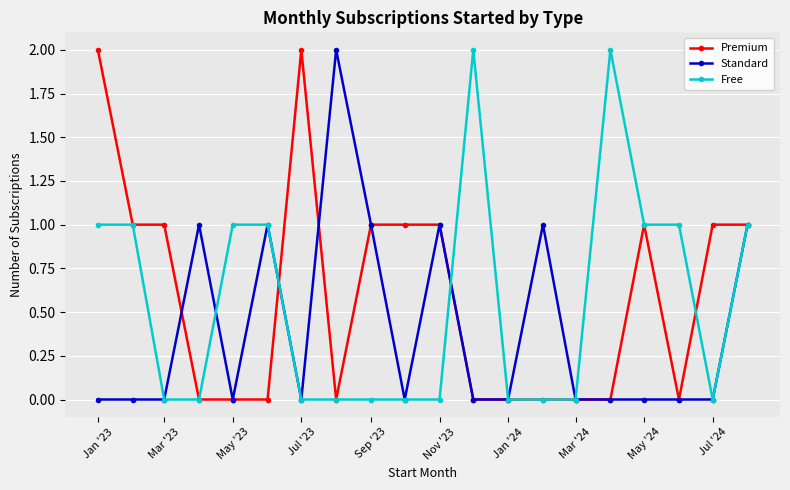

True or false: Standard has more than 0 points higher than both neighbors.

True